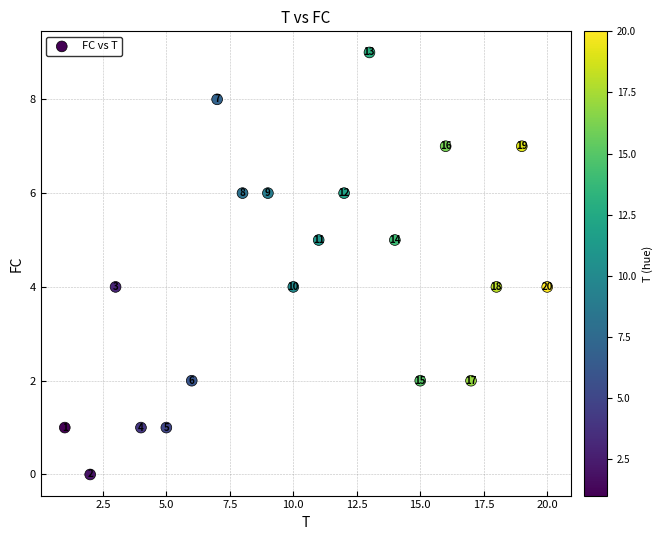

What Y value in the scatter plot is closest to 4?

4